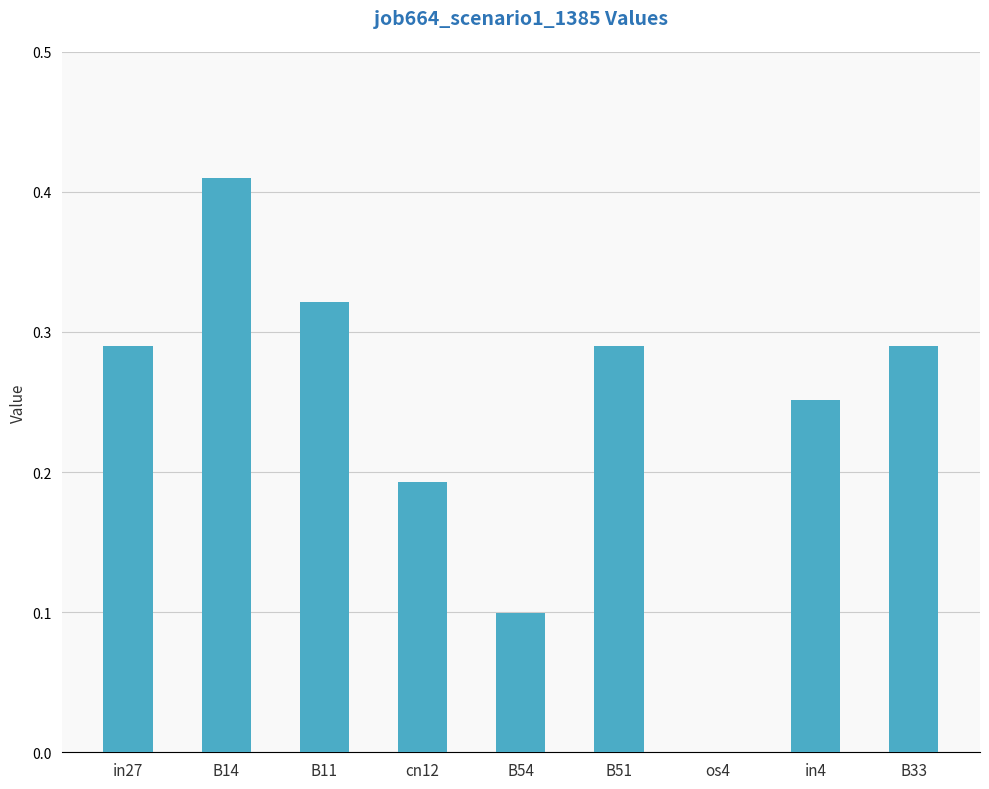

Which category has the highest value across all series?

B14